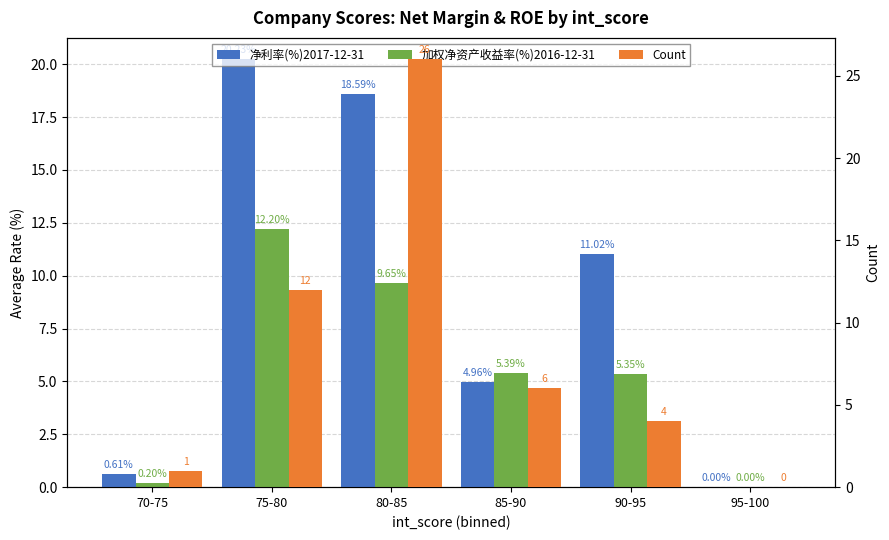

What is the difference between the maximum and second lowest values in the 加权净资产收益率(%)2016-12-31 series?

12.0